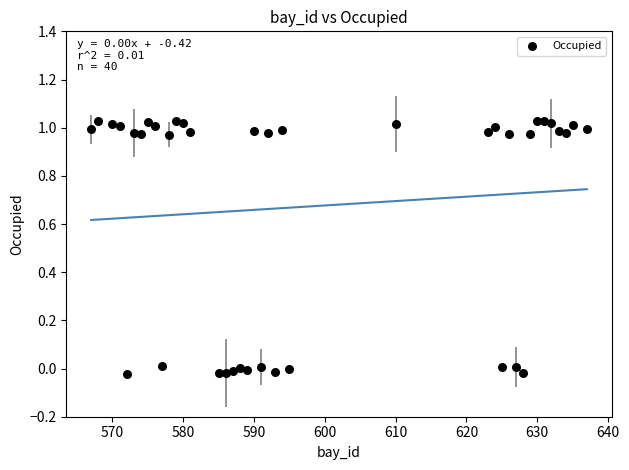

What is the range of X values (max minus min)?

70.0